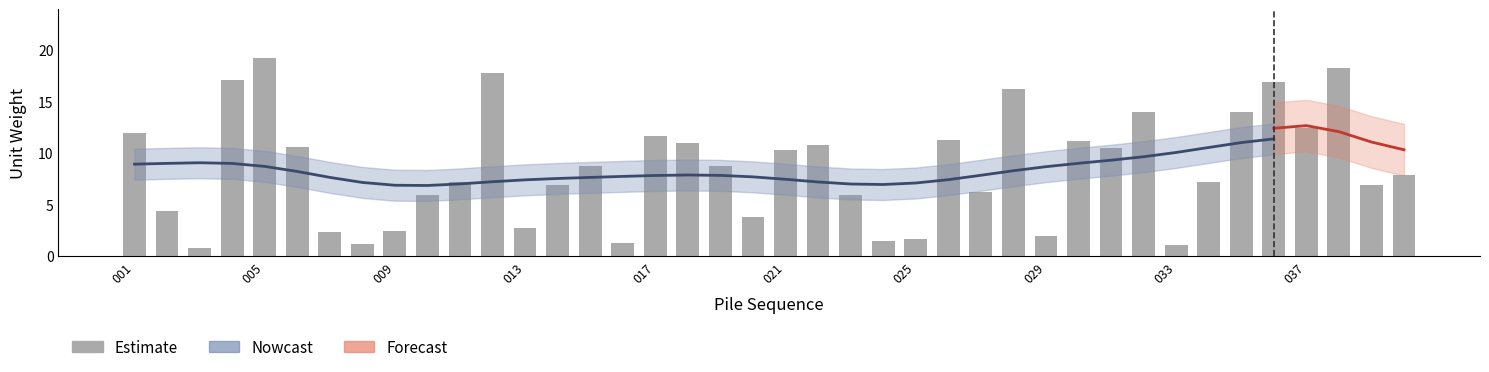

Does the chart contain stacked bars?

No